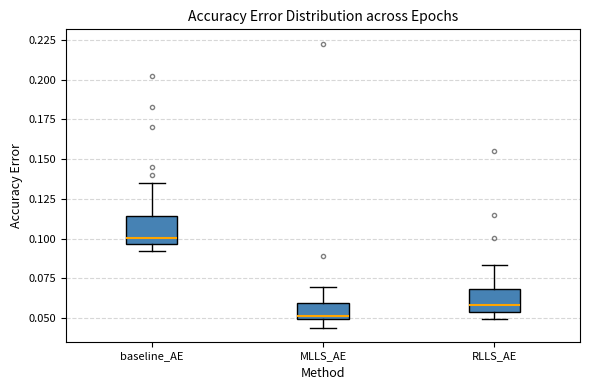

Which box's median line is the highest?

baseline_AE